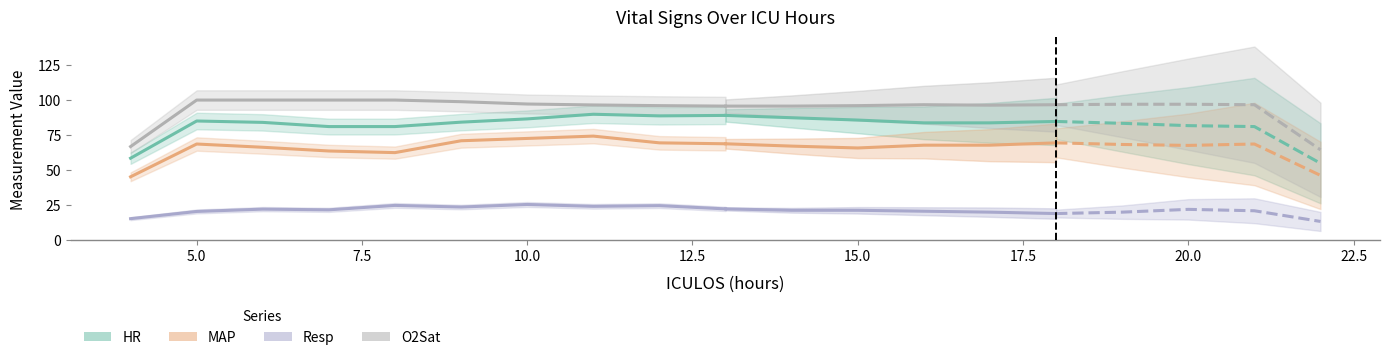

How many data points in MAP are above 68?

6